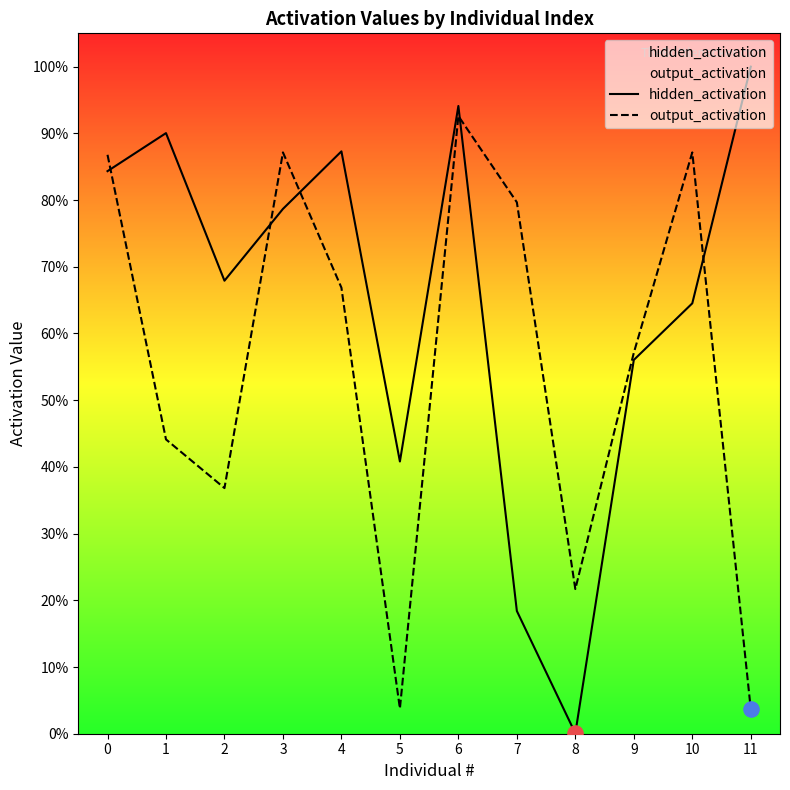

Which series has the largest Y range (max minus min)?

hidden_activation